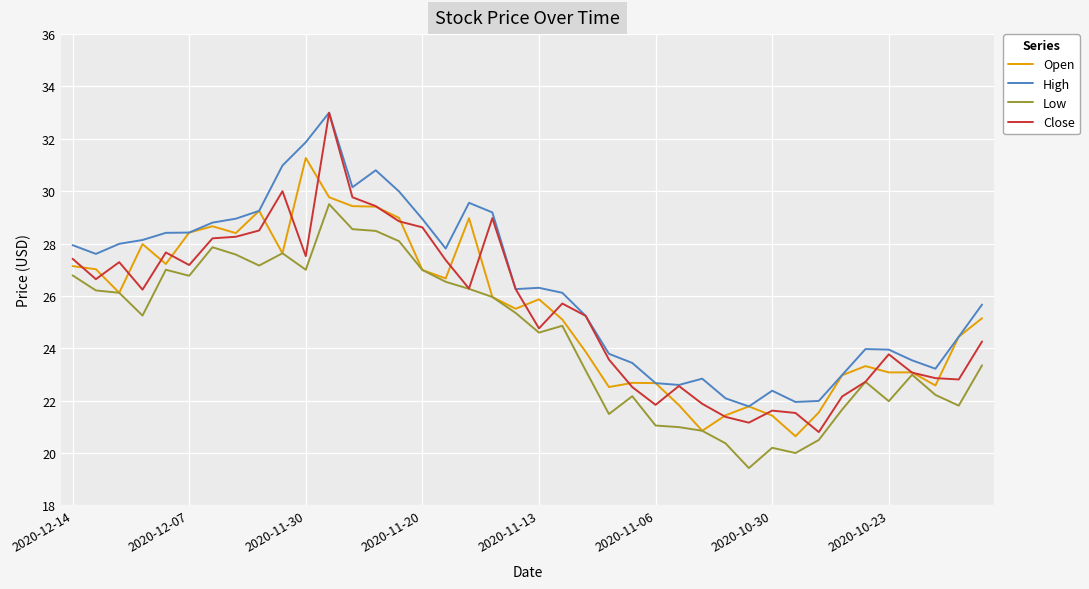

Does the chart have visible grid lines?

Yes